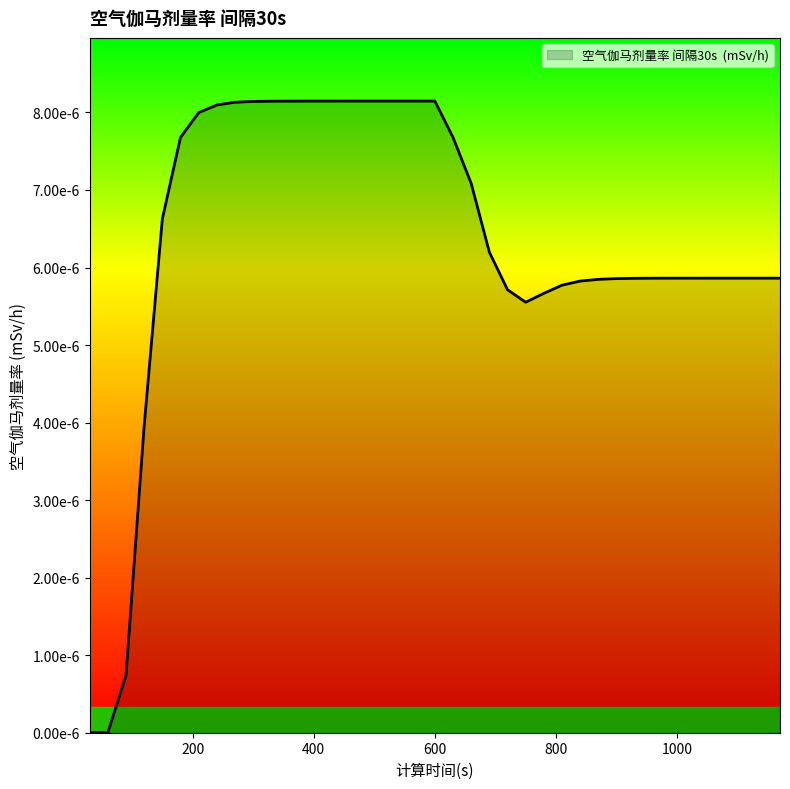

Which category has the lowest value across all series?

30